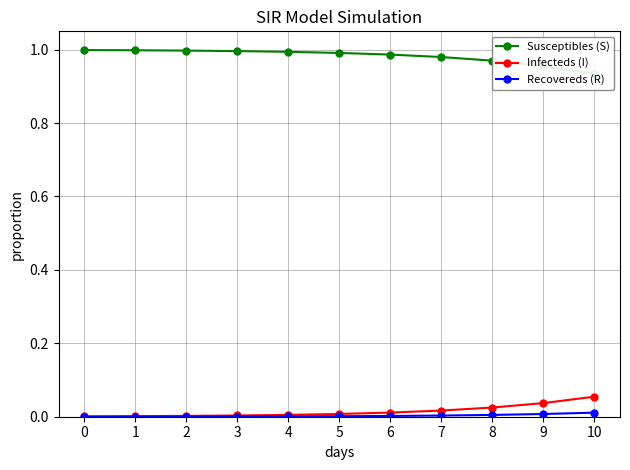

Which series has the widest spread of values?

Susceptibles (S)